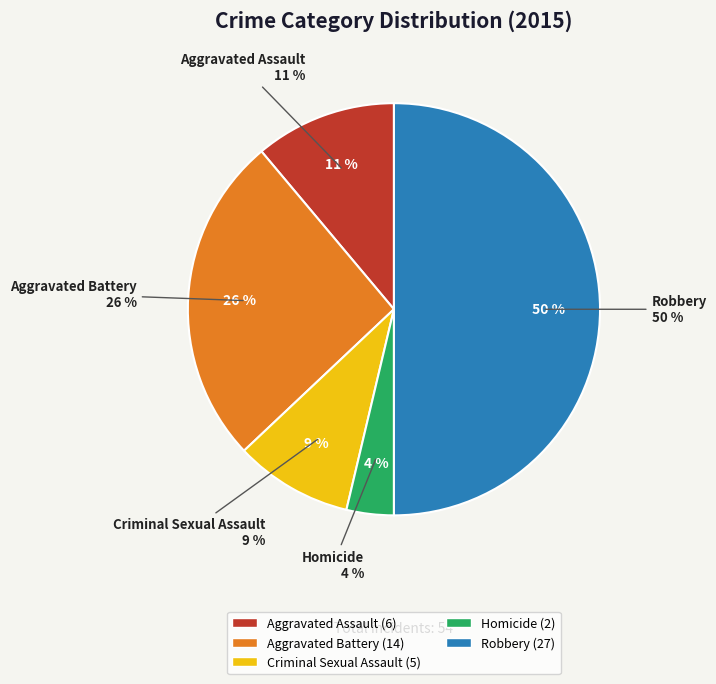

Is there any slice that represents more than half of the pie?

No